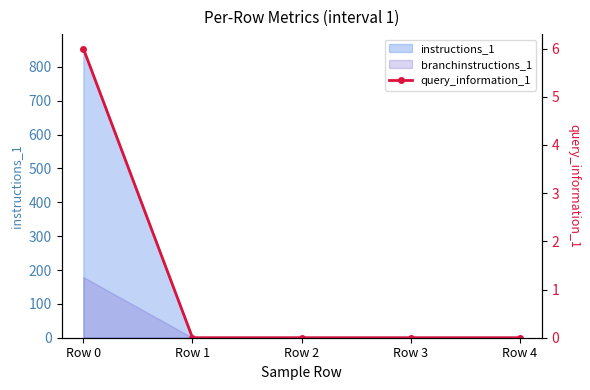

Is it true that the value at Row 2 is 0?

True